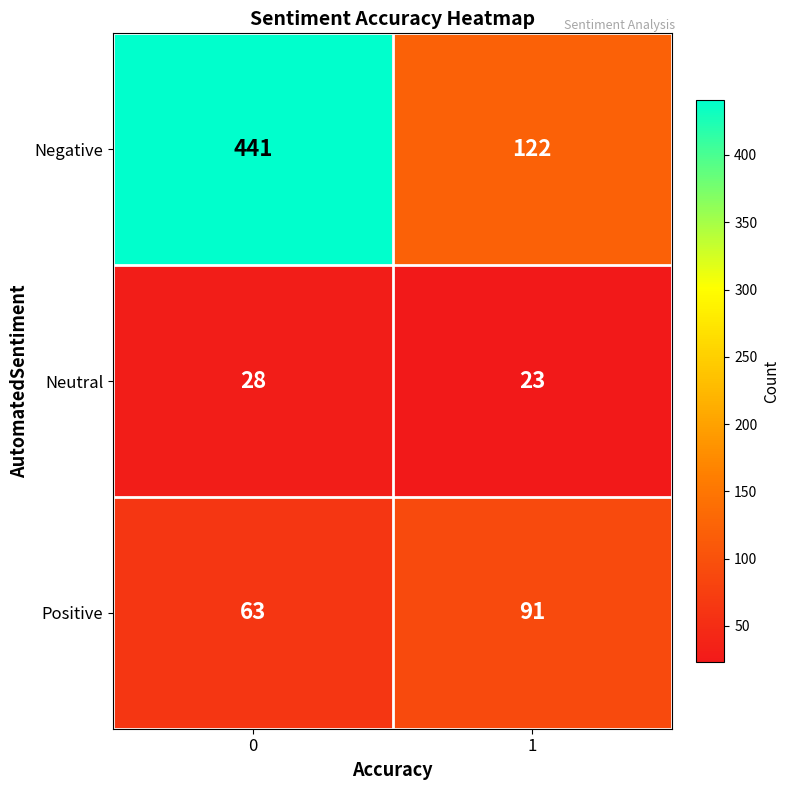

Reading left to right, what are all the values shown in this chart?

Negative: 441	122
Neutral: 28	23
Positive: 63	91